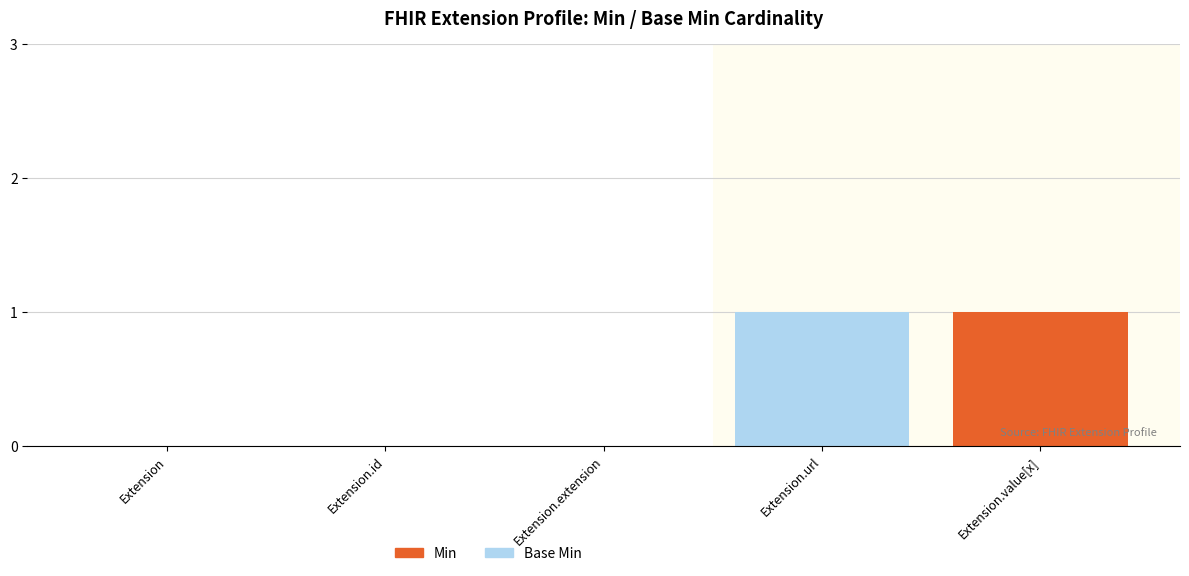

How many distinct data groups are displayed?

2